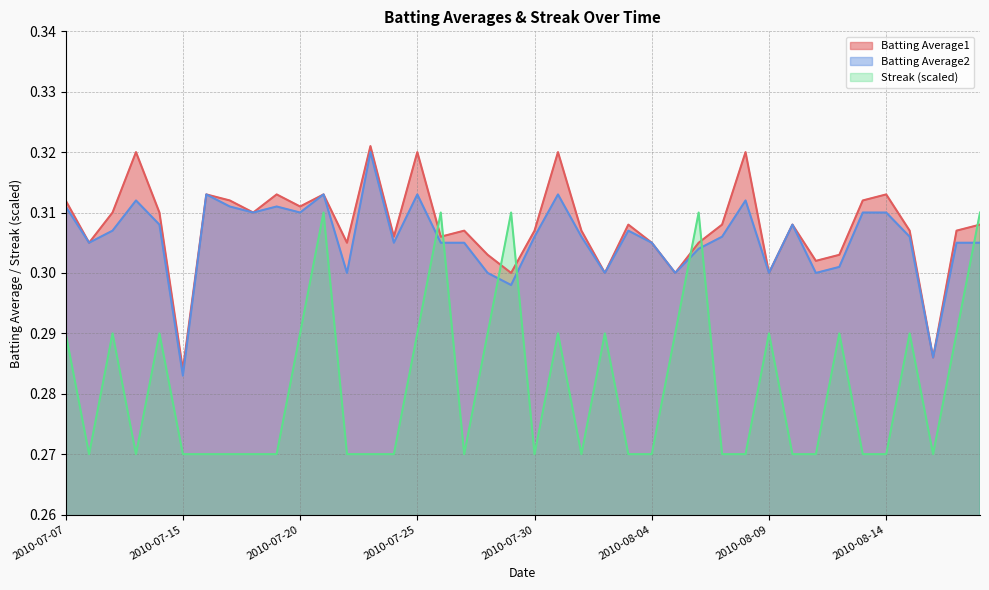

Does the chart display data point markers on the line(s)?

No